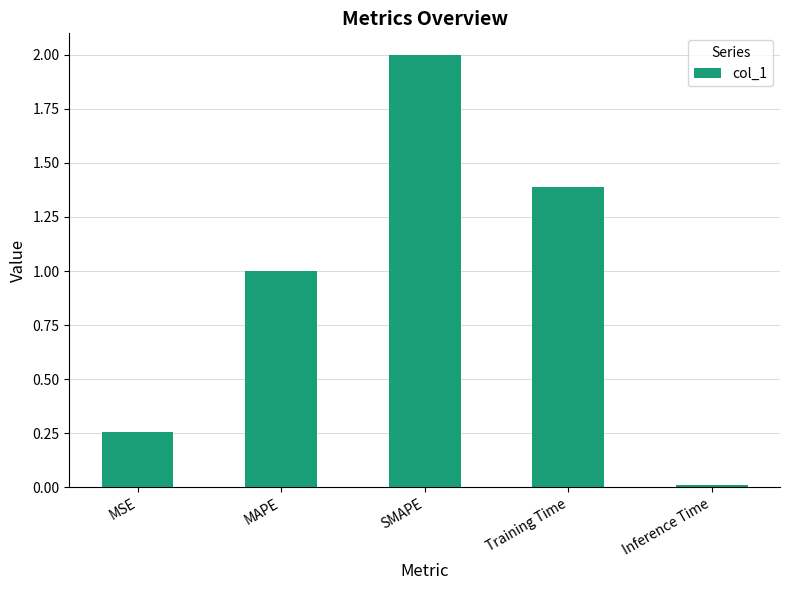

What is the sum of the values at MAPE and Inference Time?

1.0